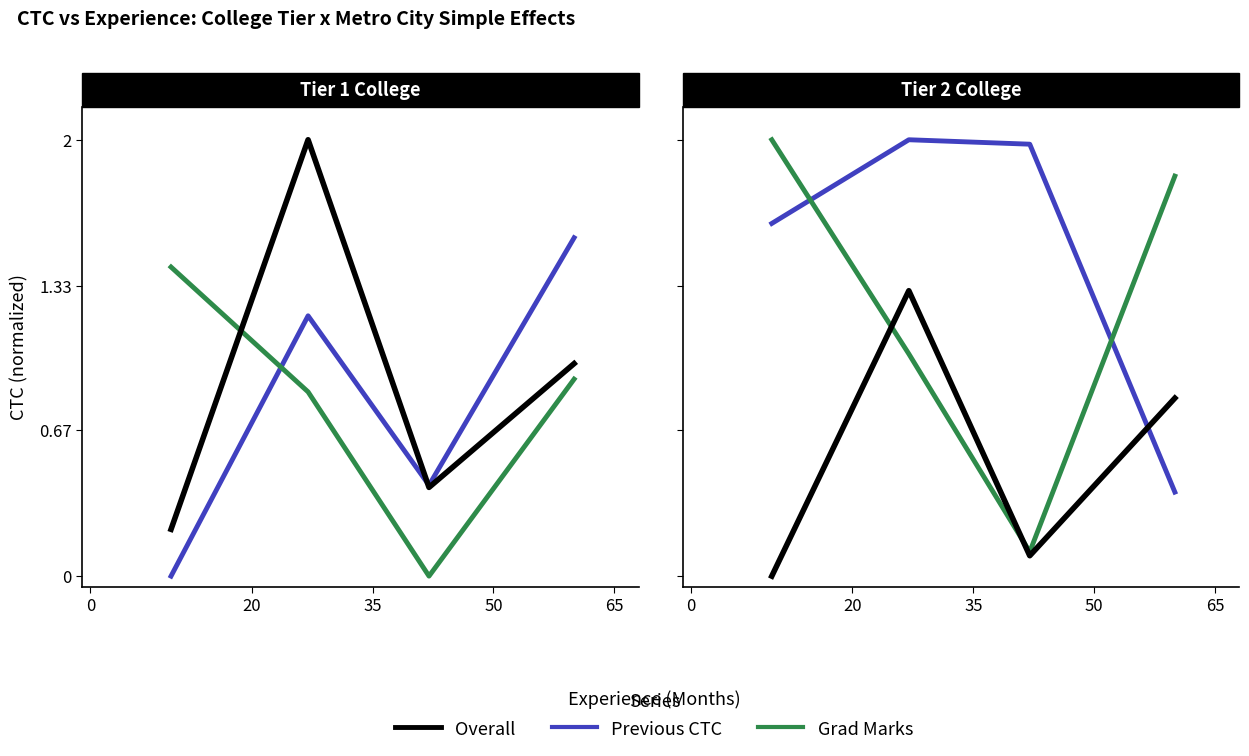

How many positive values does the Overall series have?

3